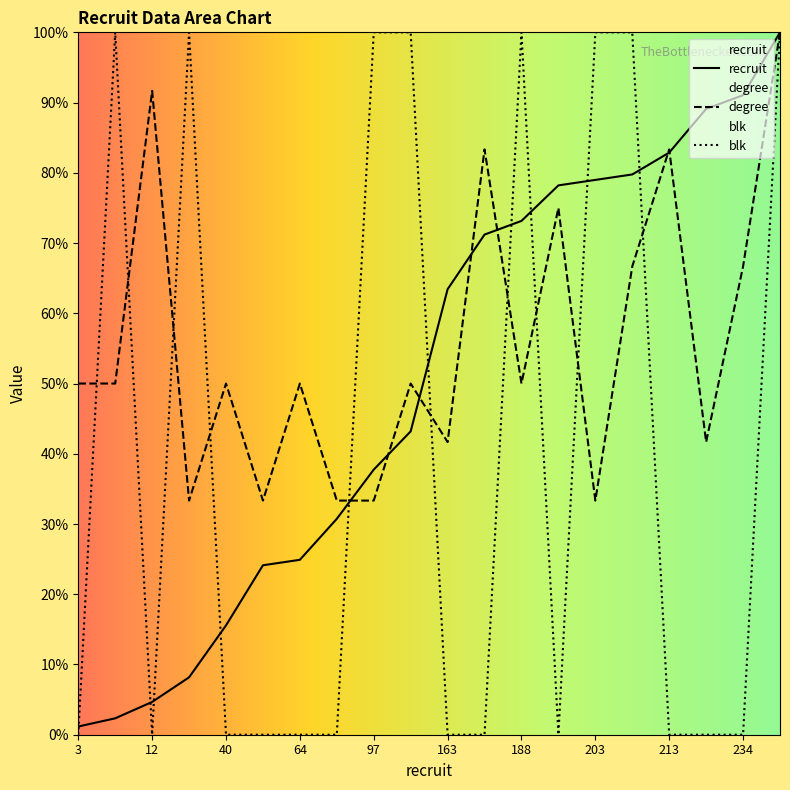

What is the spread (max minus min) of values at 205?

33.3